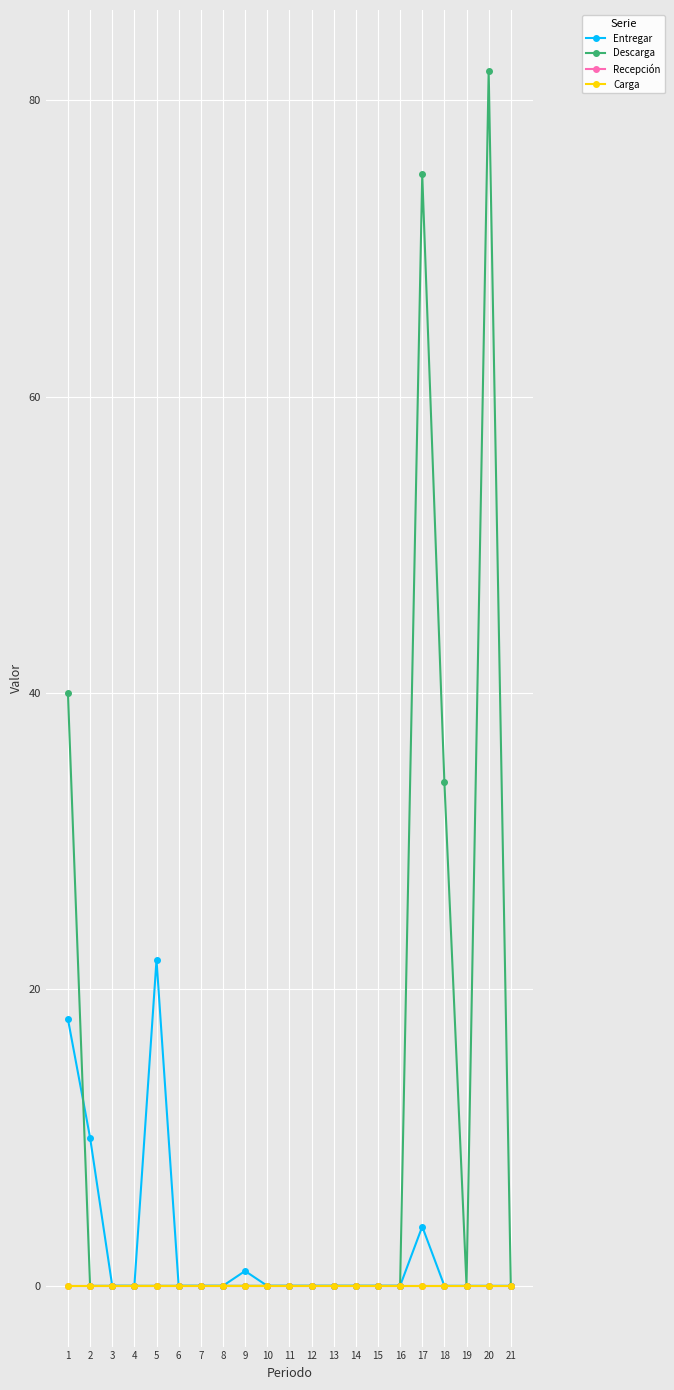

Is this an area chart (filled region under the line)?

No